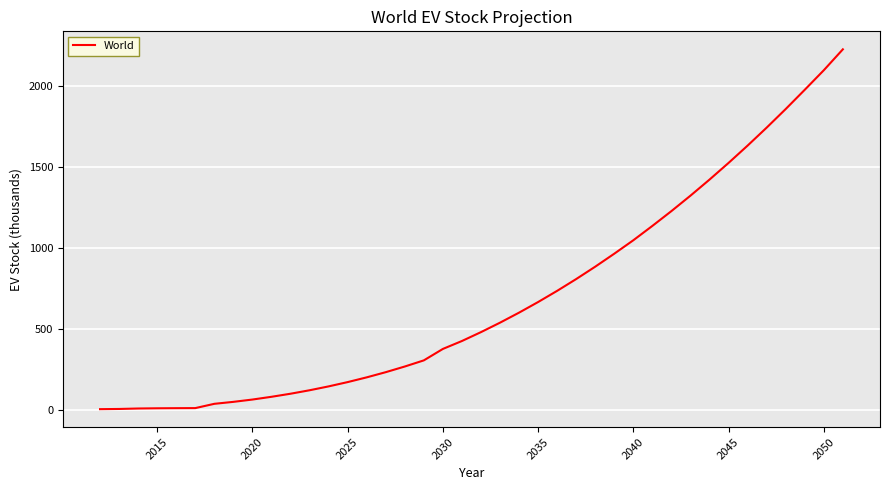

What is the sum of all values?

27526.2